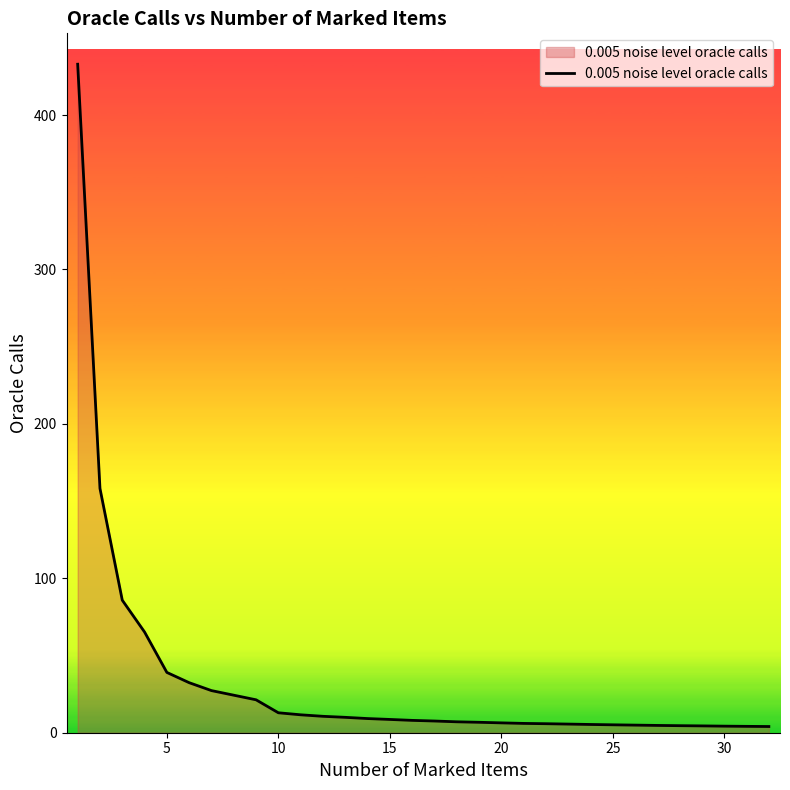

Does the chart display data point markers on the line(s)?

No